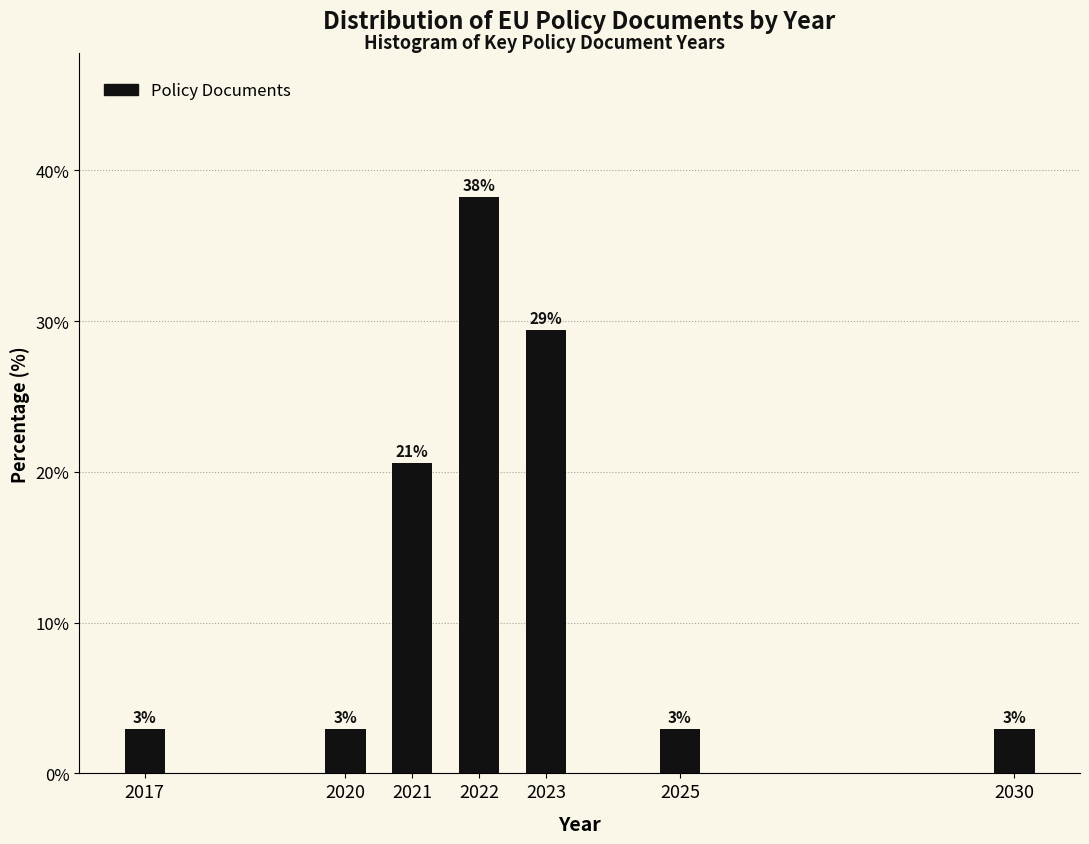

How many bars are there in total?

7